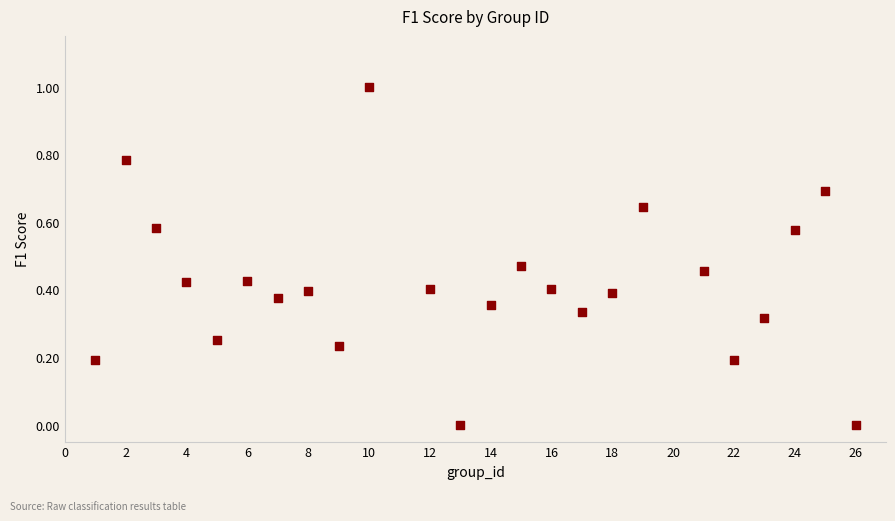

What is the range of Y values (max minus min)?

1.0